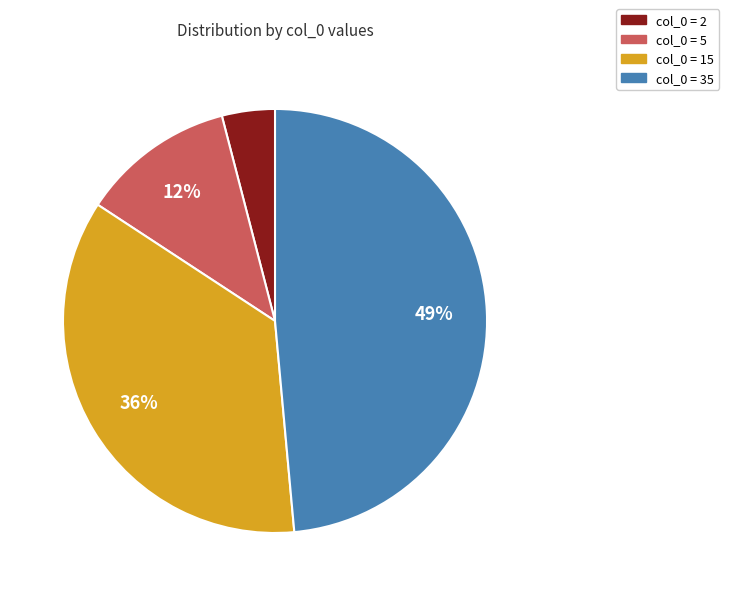

Is there any slice that represents more than half of the pie?

No